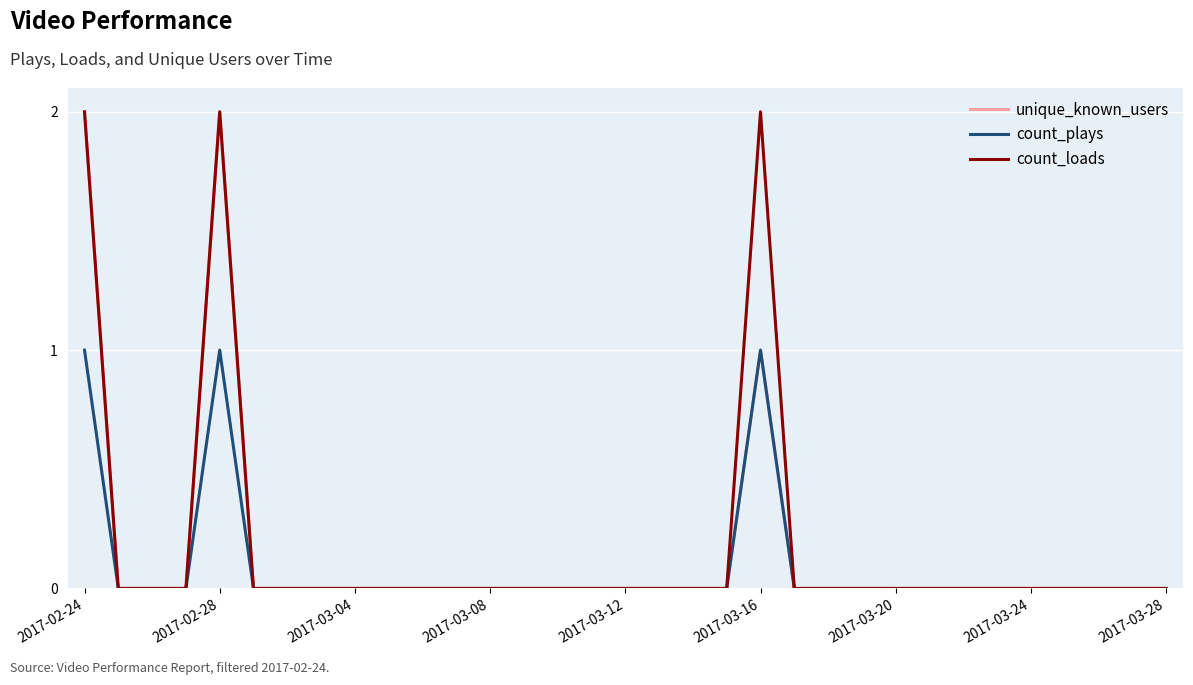

What is the difference between the maximum and minimum values in the count_plays series?

1